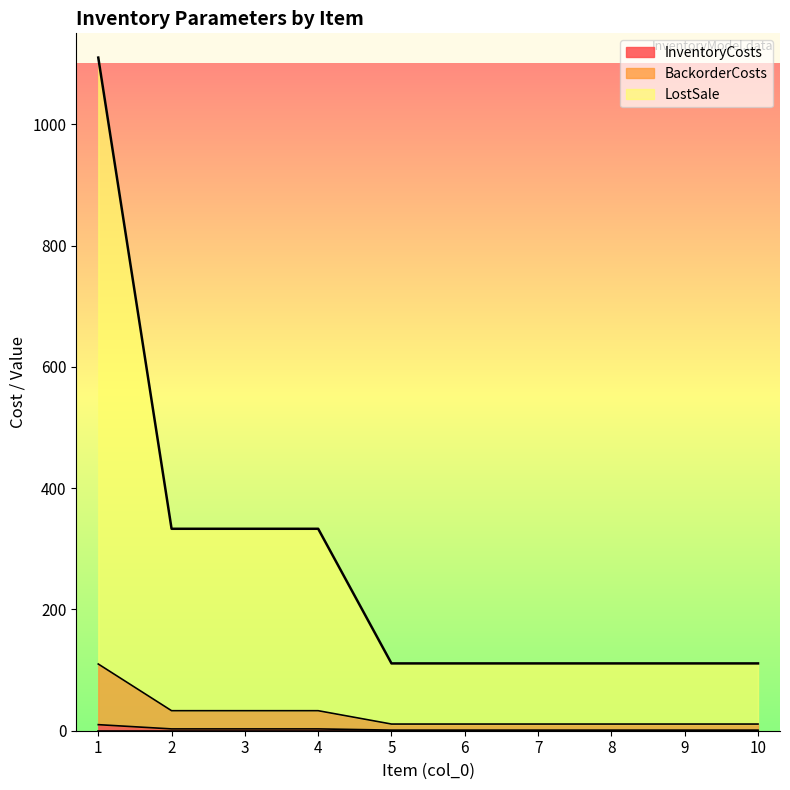

Where is BackorderCosts nearest to the value 60?

2